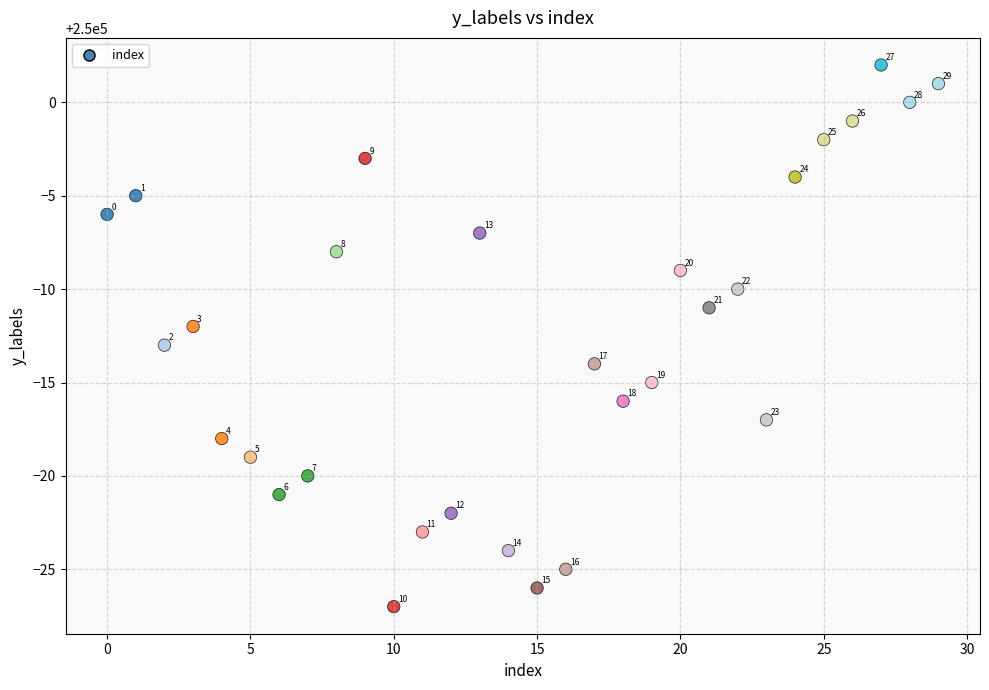

What Y value in the scatter plot is closest to 249987?

249987